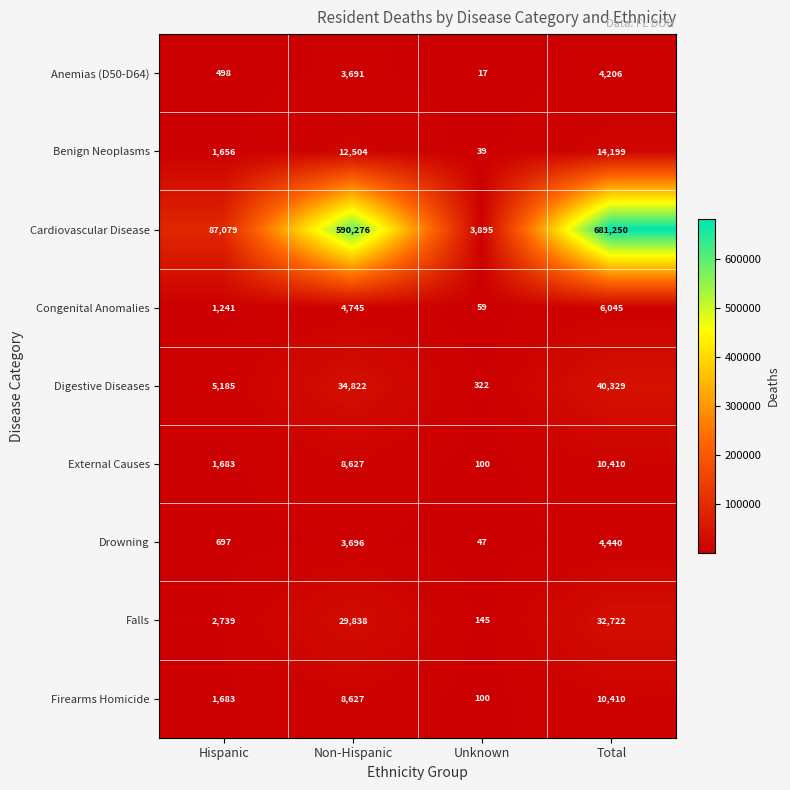

What is the maximum value shown in the chart?

681250